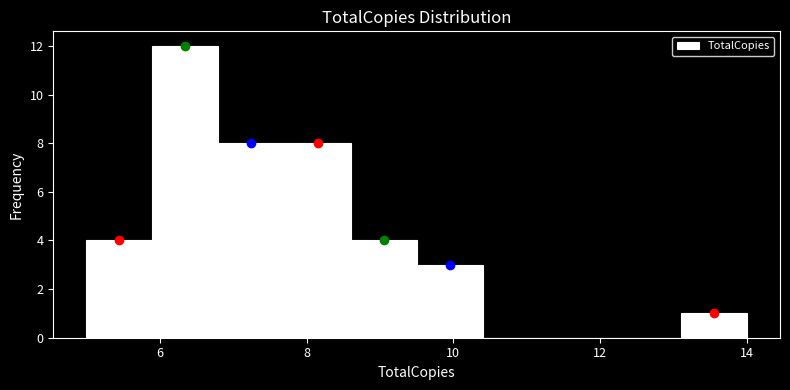

Reading left to right, transcribe this chart: for each bar, give the range it covers on the x-axis and its height. Neither the bar edges nor the heights are printed on the chart, so give them approximately, as read against the axes.

5.0 to 5.9: 4
5.9 to 6.8: 12
6.8 to 7.7: 8
7.7 to 8.6: 8
8.6 to 9.5: 4
9.5 to 10.4: 3
10.4 to 11.3: 0
11.3 to 12.2: 0
12.2 to 13.1: 0
13.1 to 14.0: 1